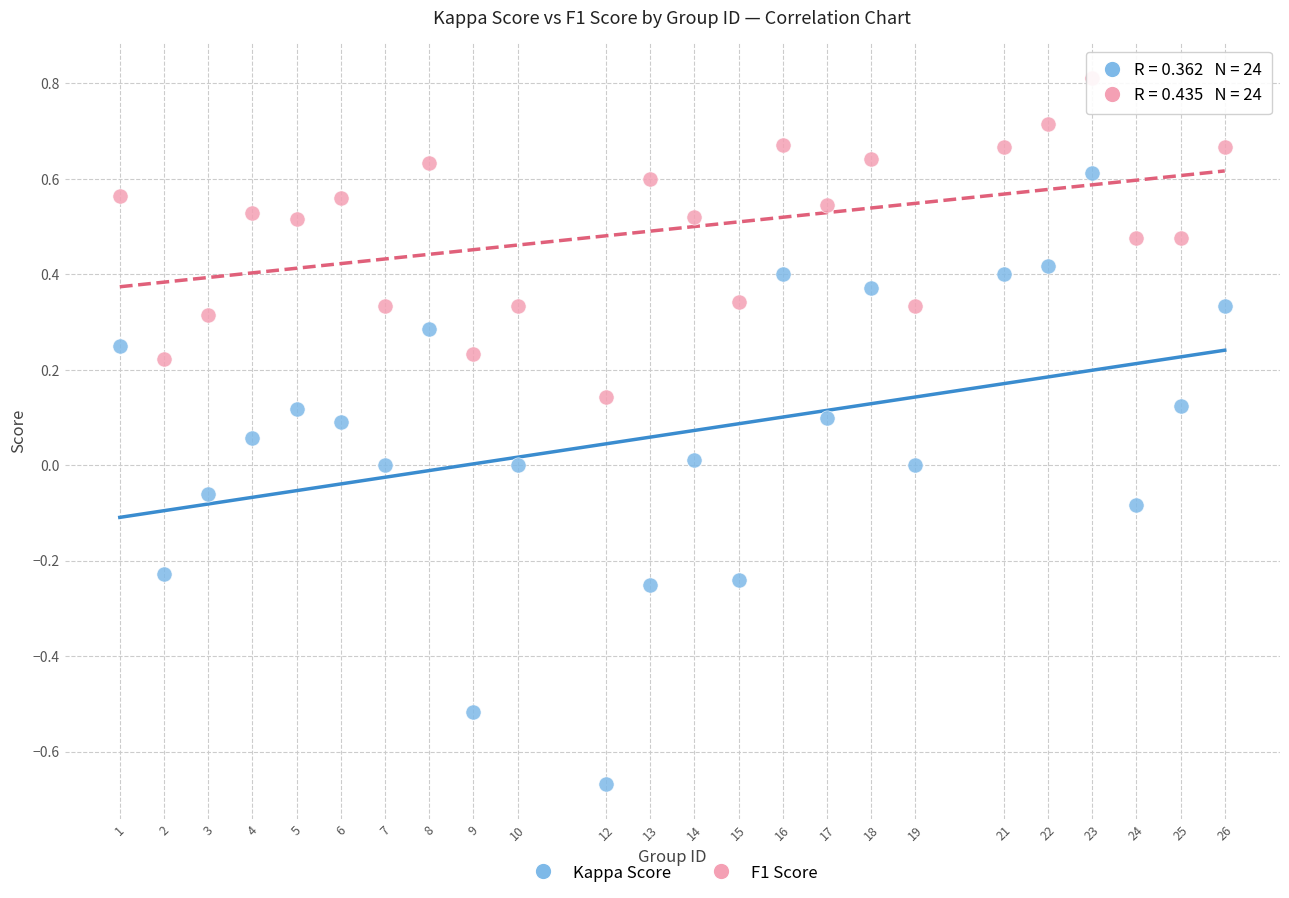

Which series has the largest Y range (max minus min)?

Kappa Score